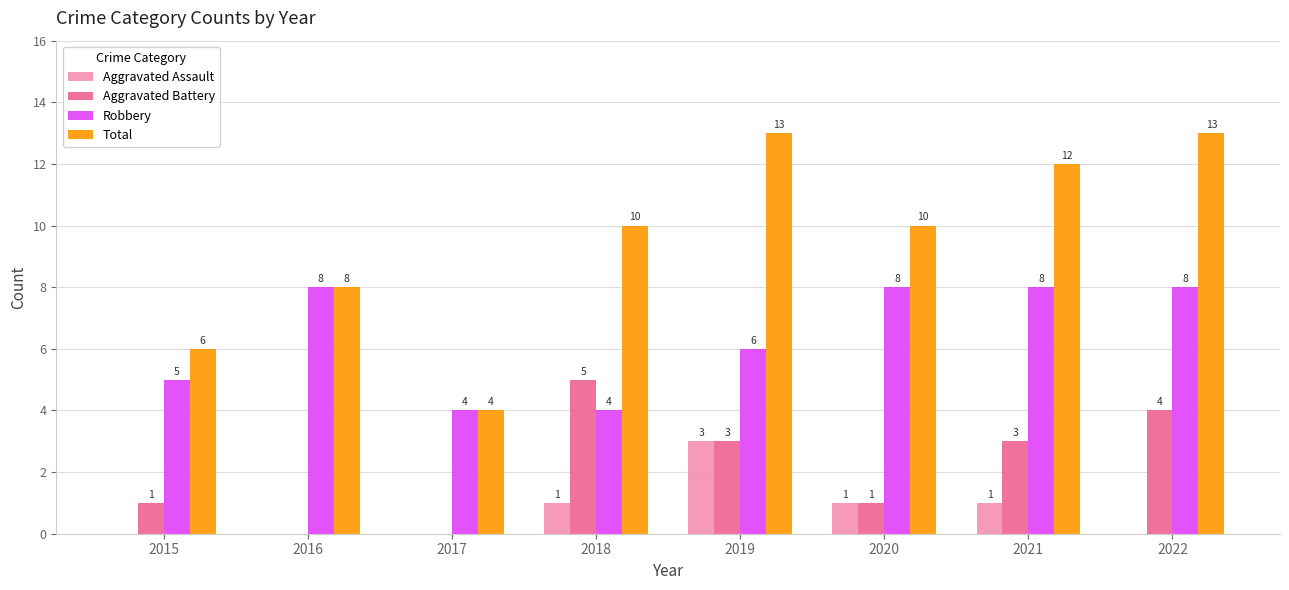

What is the total value across all series at 2015?

12